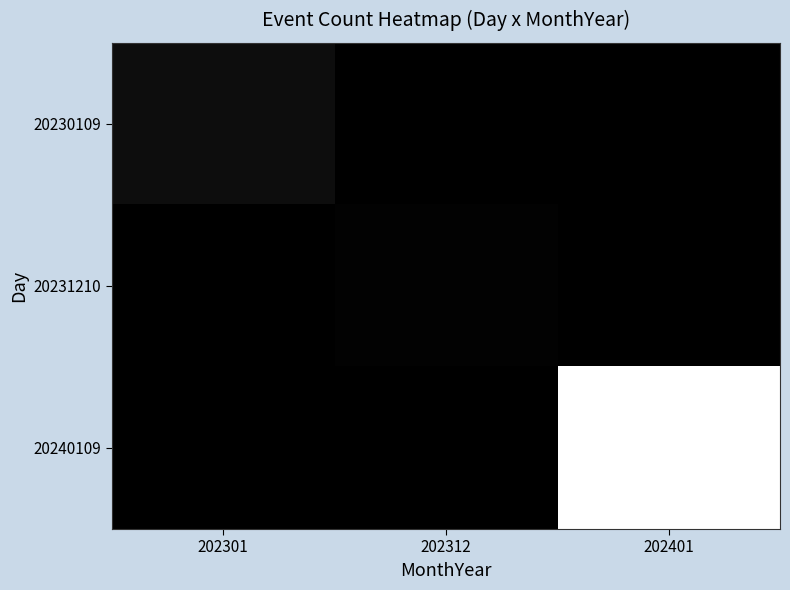

At 202301, list the series in order from smallest to largest.

20231210, 20240109, 20230109